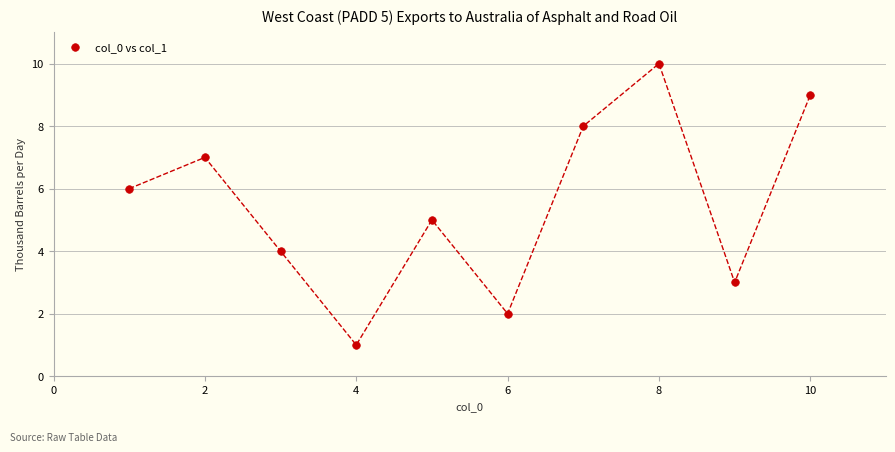

What is the range of X values (max minus min)?

9